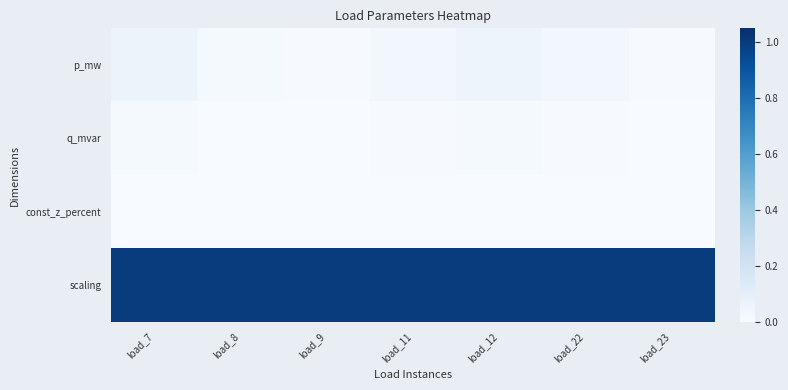

What is the greatest value displayed?

1.0